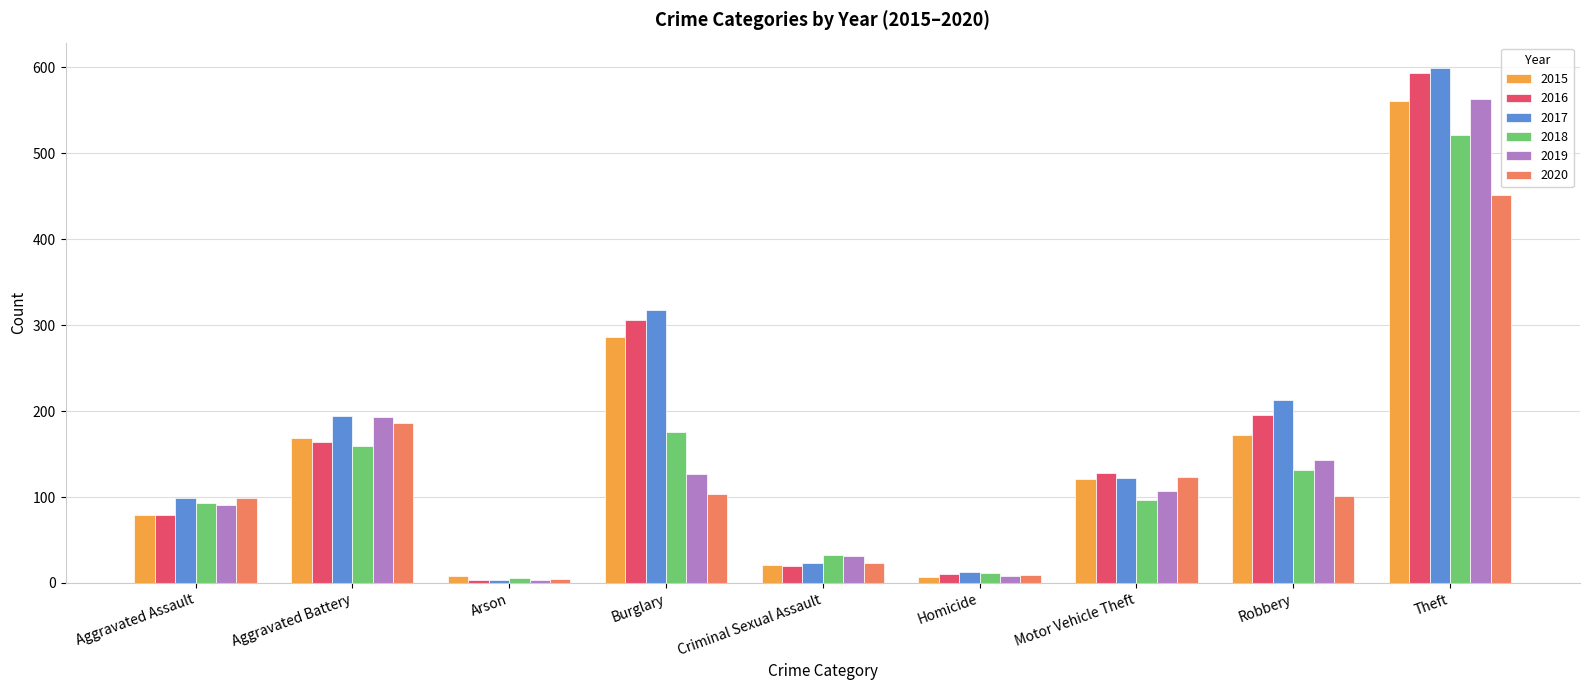

What is the label of the 7th bar from the left?

Motor Vehicle Theft